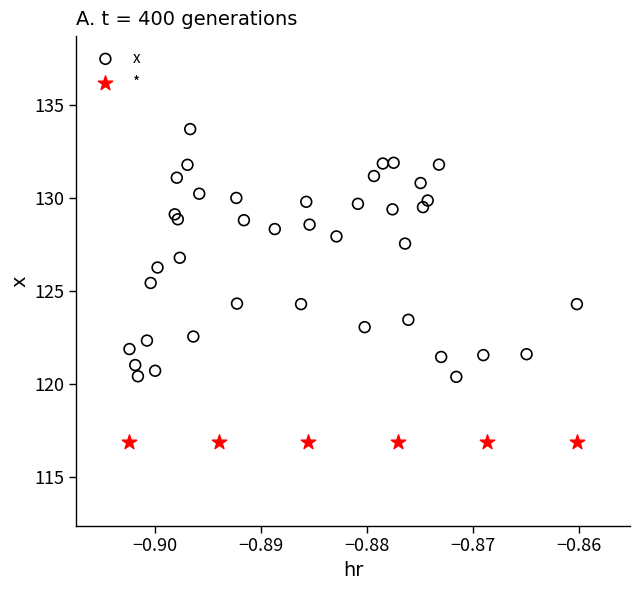

Which series contains the lowest Y value?

*